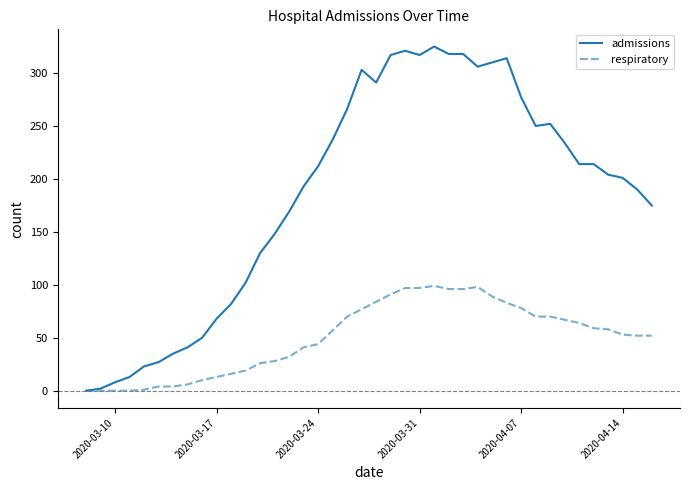

Which series has the largest total across all categories?

admissions